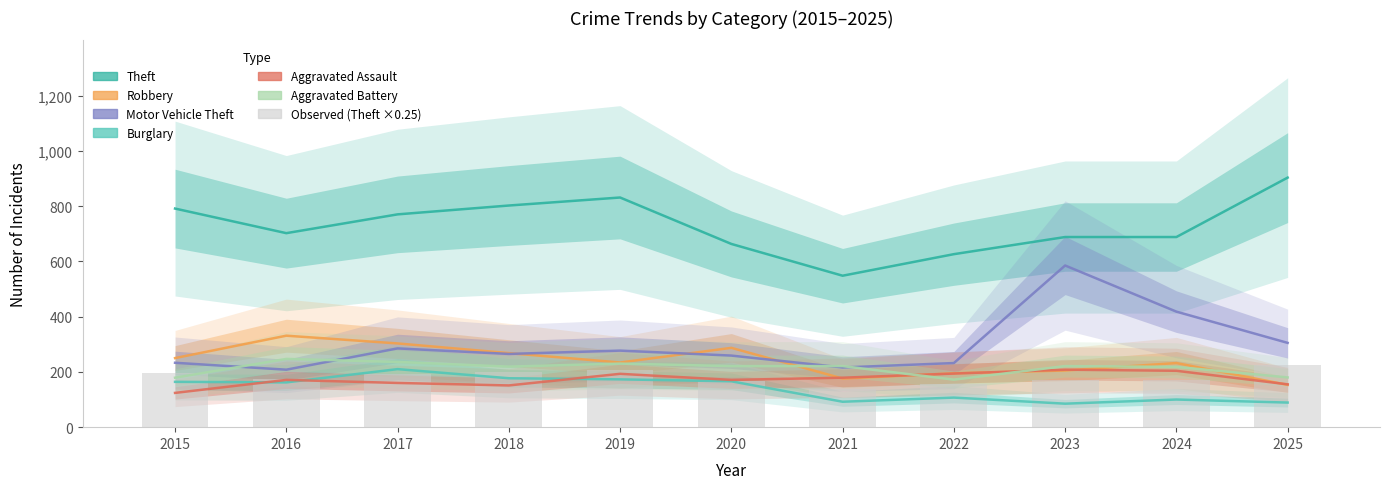

Are the bars grouped side by side (vs. stacked)?

Yes